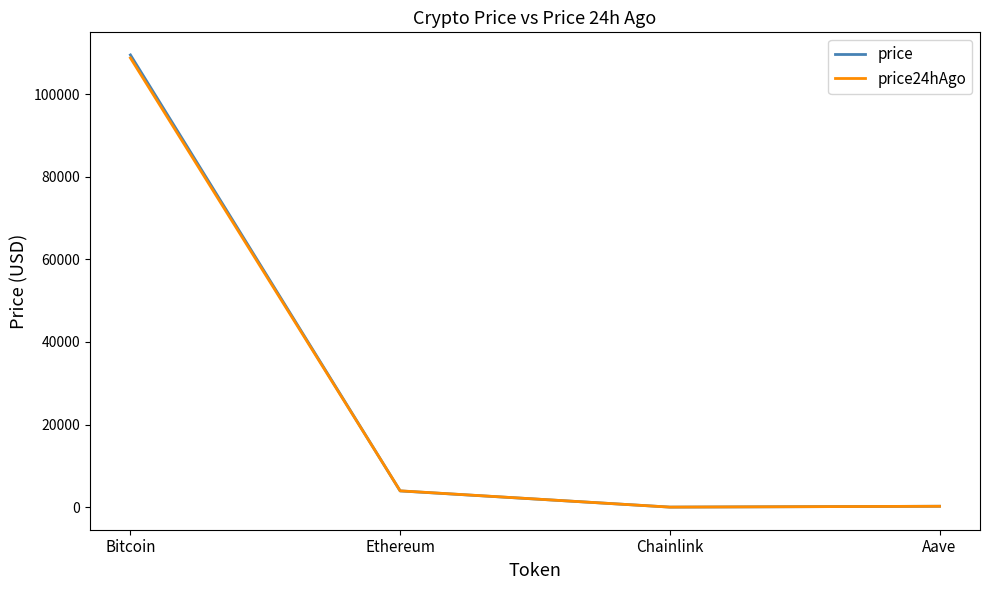

Between Bitcoin and Aave, which series saw the biggest shift?

price